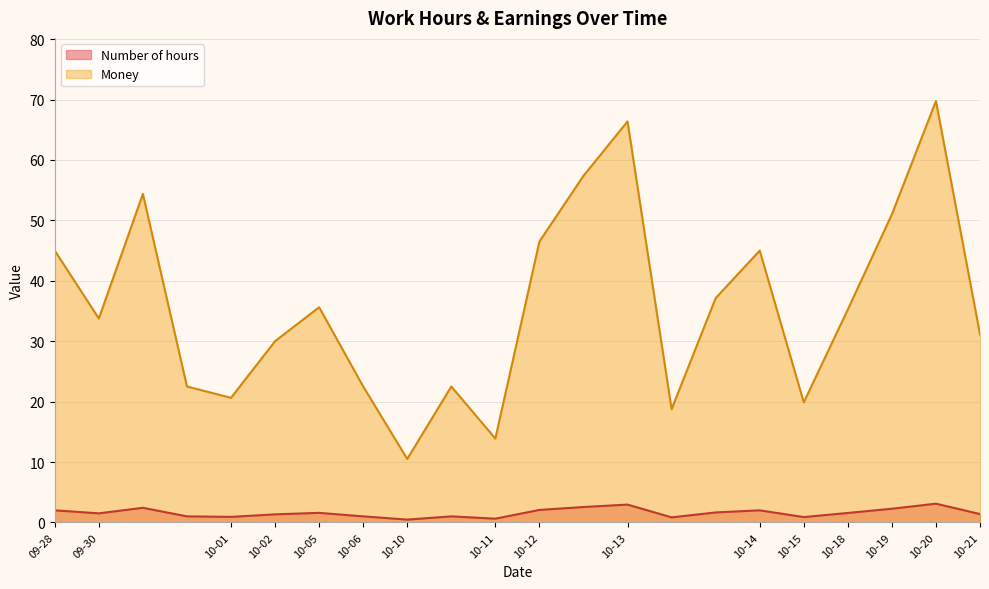

Which label corresponds to the smallest value in the chart?

2024-10-10